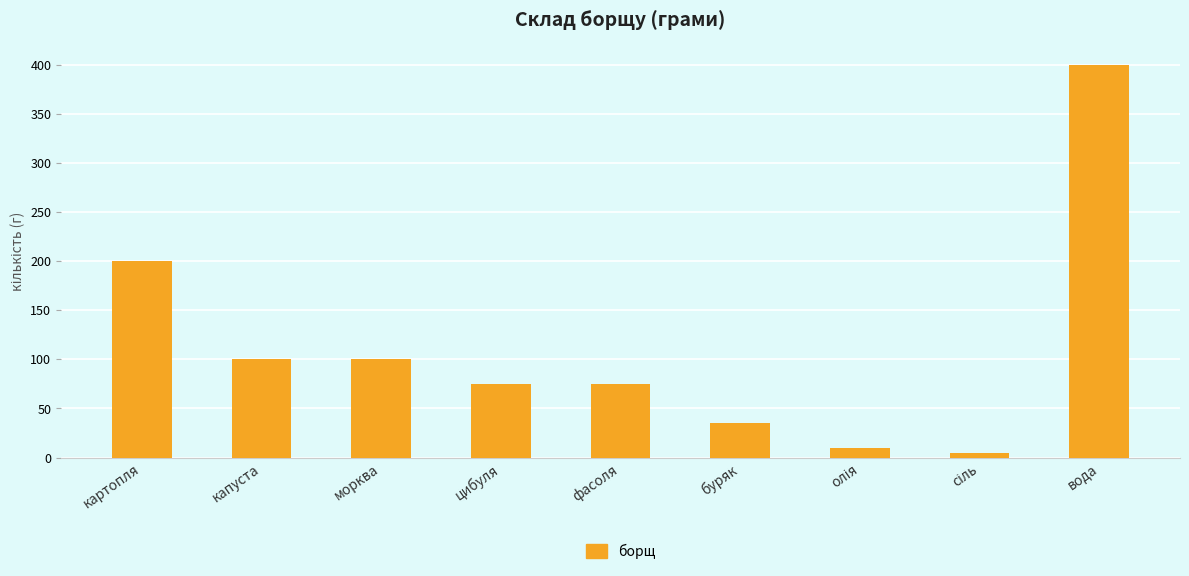

Where does the data first go above 75?

картопля